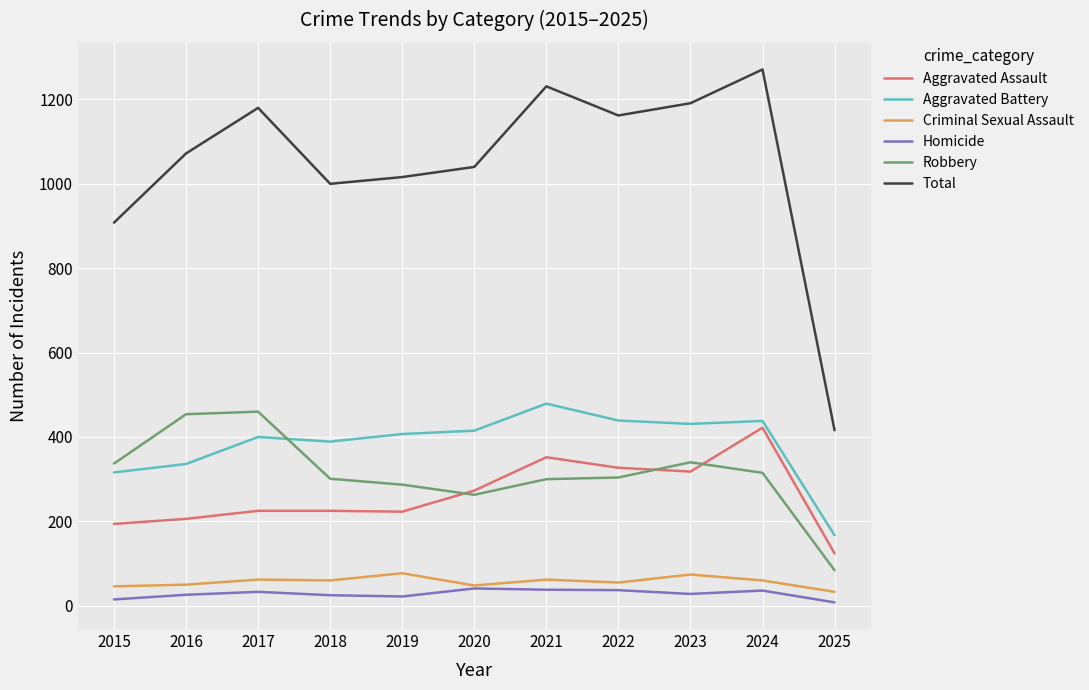

Which series changed the most between 2018 and 2023?

Total